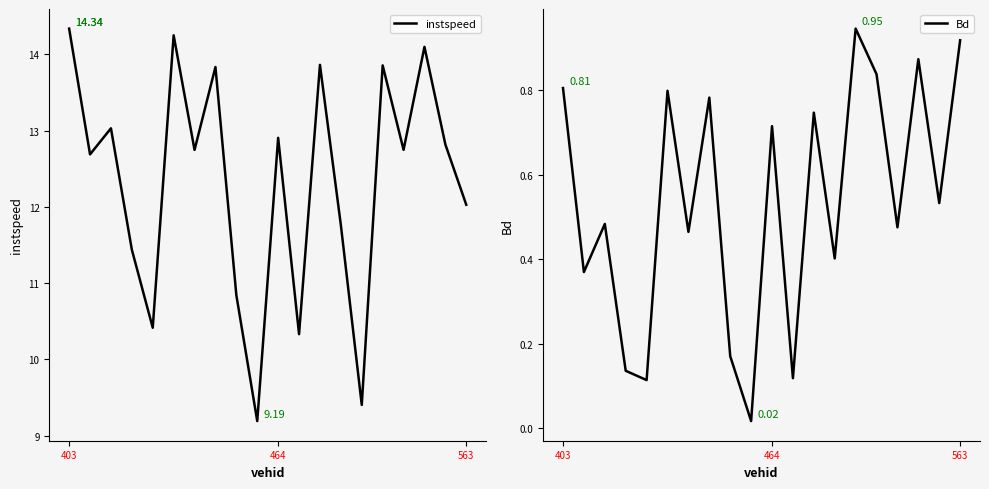

What position from the right is 4?

16